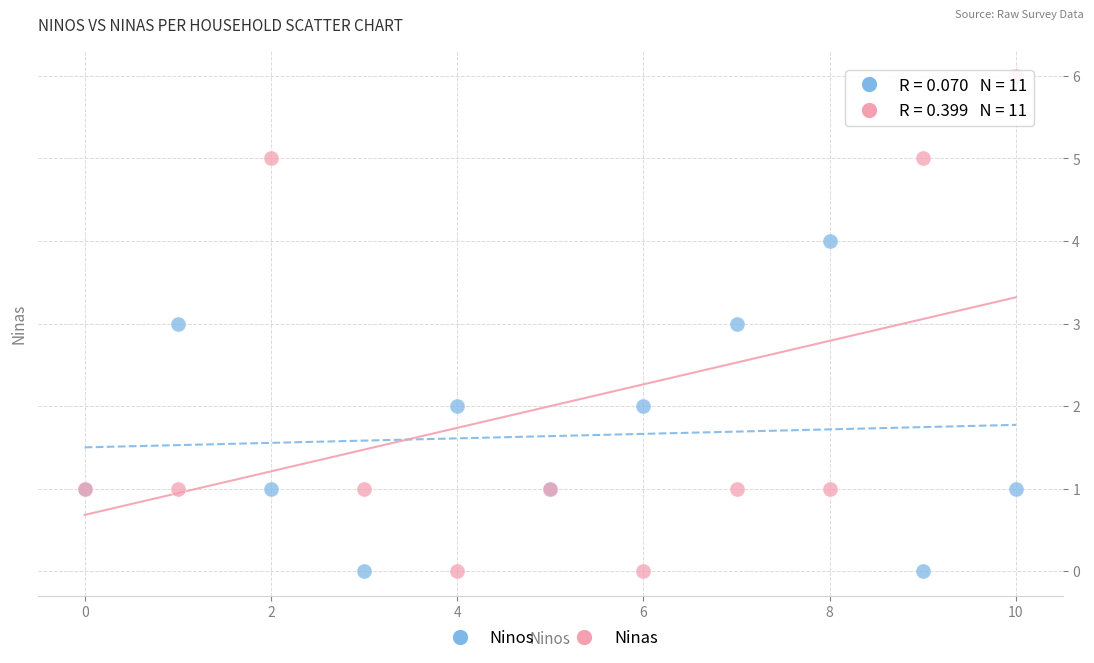

Which series has the largest Y range (max minus min)?

Ninas